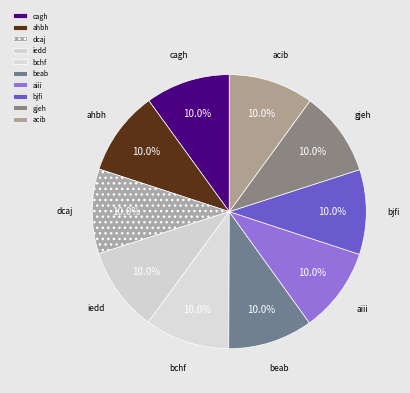

Is the sum of iedd and bchf greater than half?

No